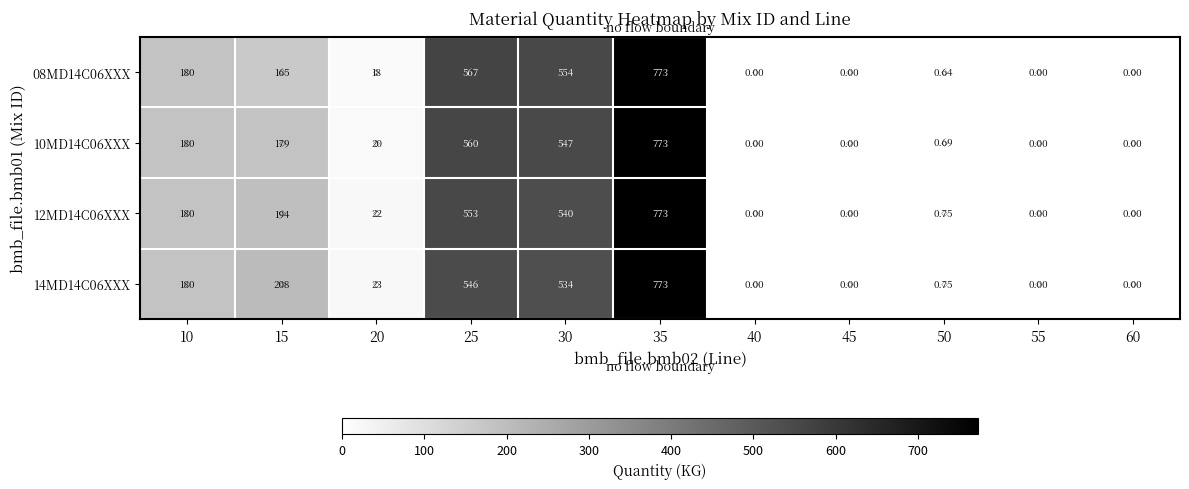

Is the value of 14MD14C06XXX at 60 greater than the value of 10MD14C06XXX at 10?

No